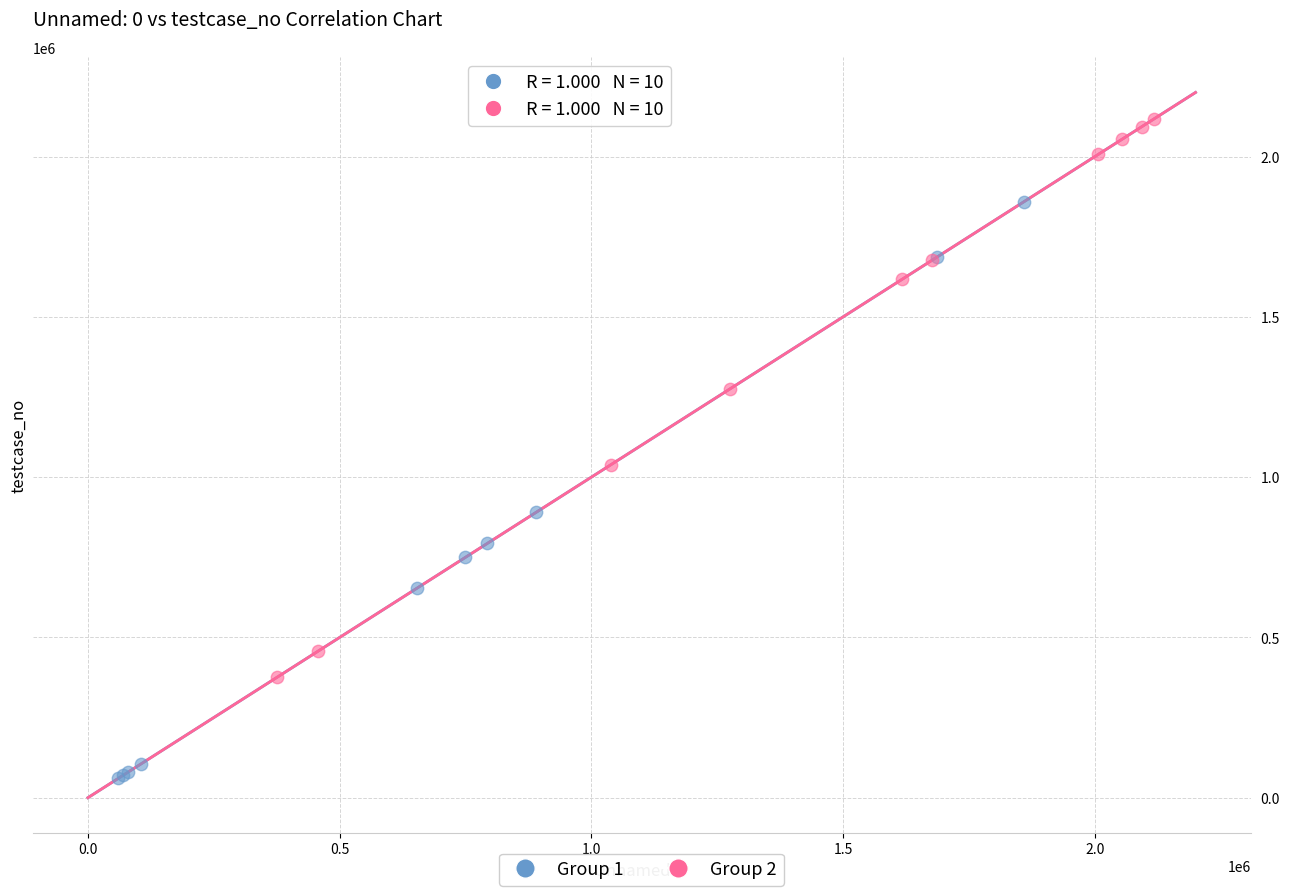

Which series reaches the minimum Y coordinate?

Group 1